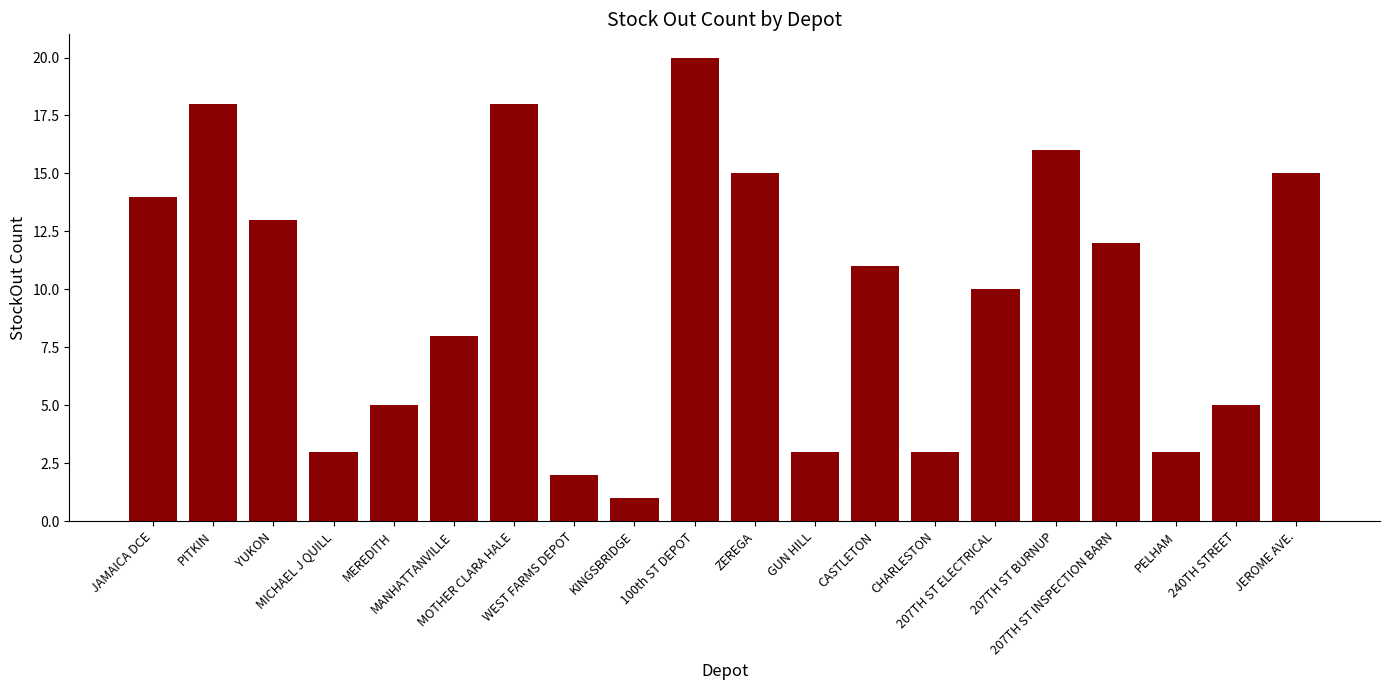

What is the maximum value shown in the chart?

20